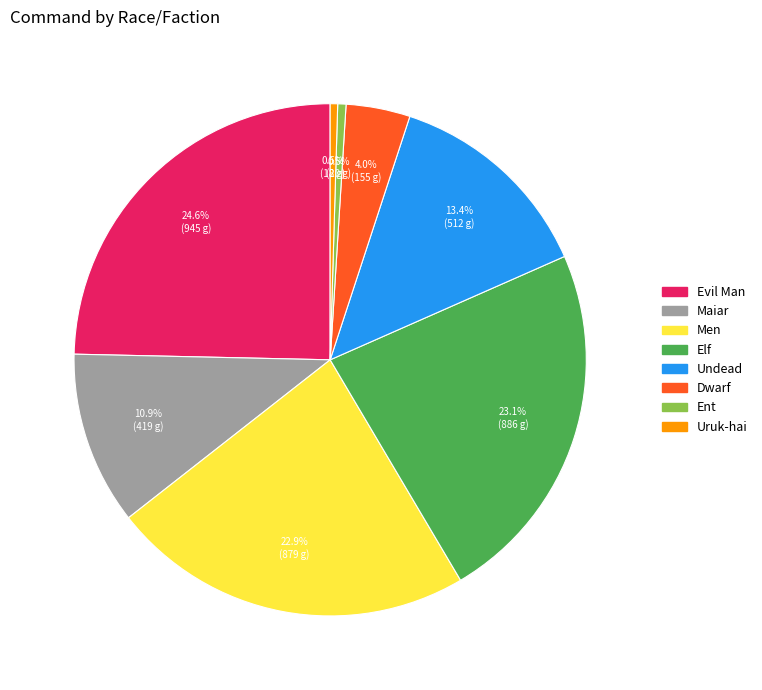

To the nearest percent, what is the average slice percentage?

12%